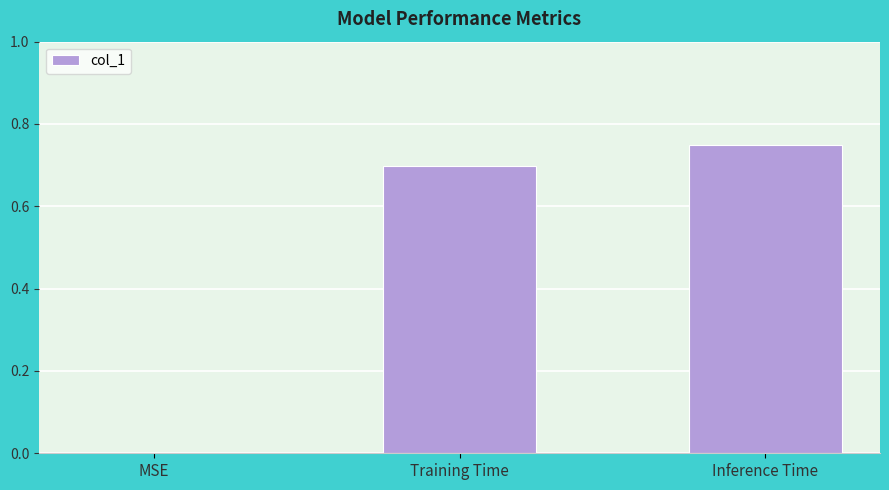

Which has a higher value, Inference Time or Training Time?

Inference Time